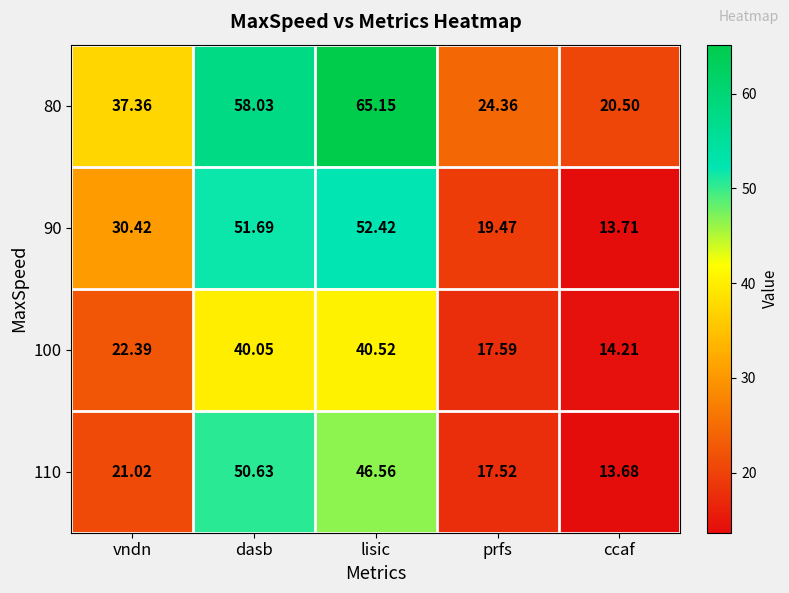

What is the maximum value shown in the chart?

65.2